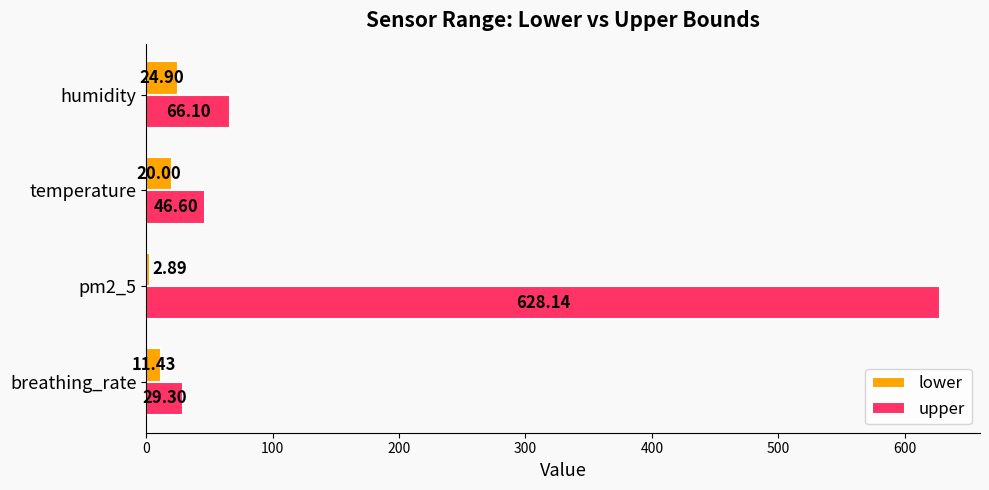

What is the difference between the maximum and second lowest values in the lower series?

13.5